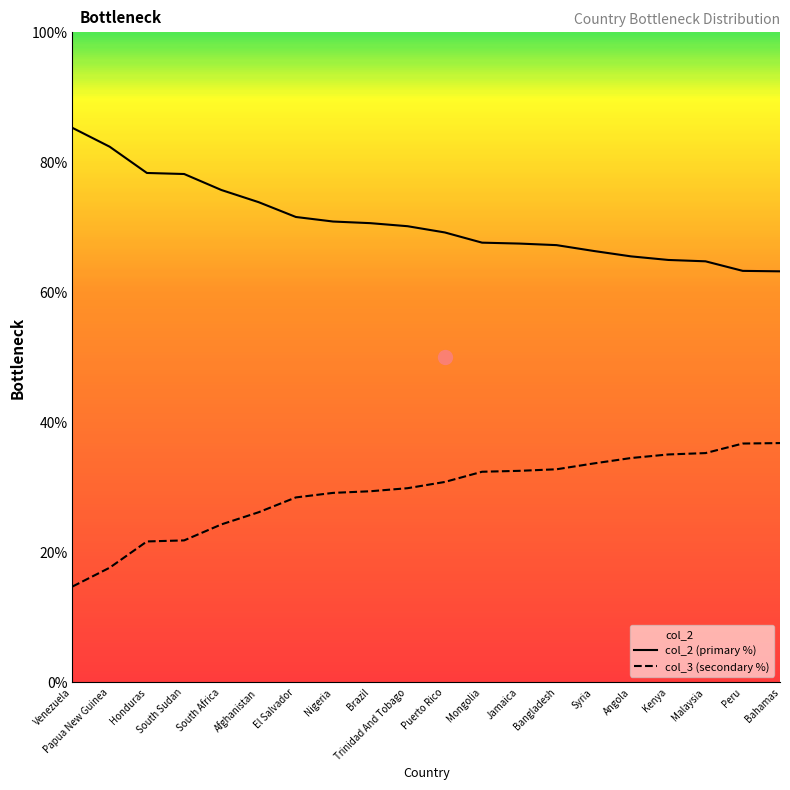

What position from the left is Bangladesh?

14